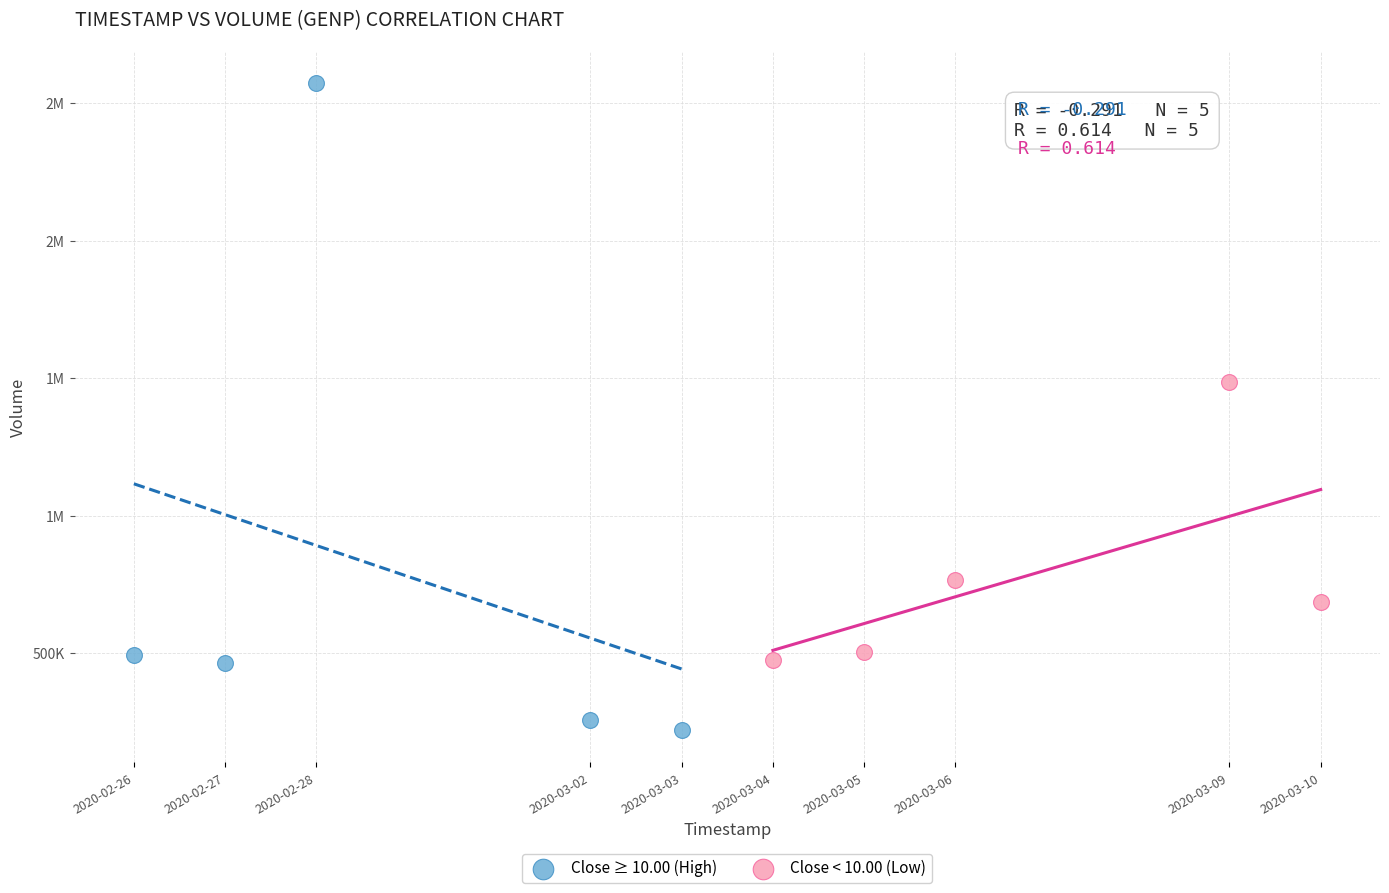

What are all the series names shown in the legend?

Close ≥ 10.00 (High), Close < 10.00 (Low)